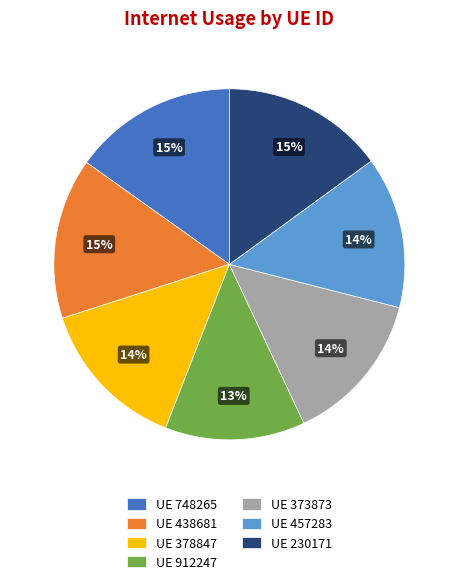

Do UE 438681 and UE 457283 together represent more than half of the pie?

No